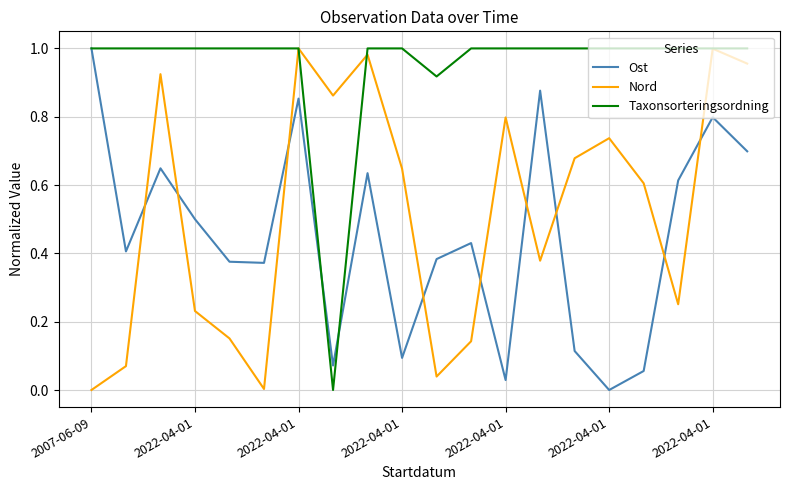

Which series has the largest total across all categories?

Taxonsorteringsordning